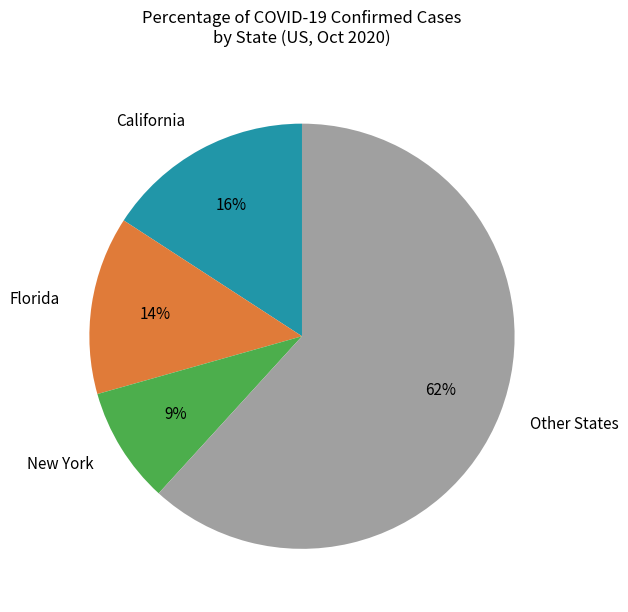

To the nearest percent, what is the average slice percentage?

25%